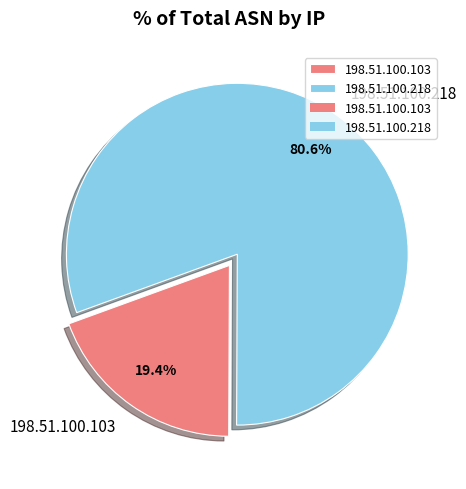

Do 198.51.100.218 and 198.51.100.103 together represent more than half of the pie?

Yes